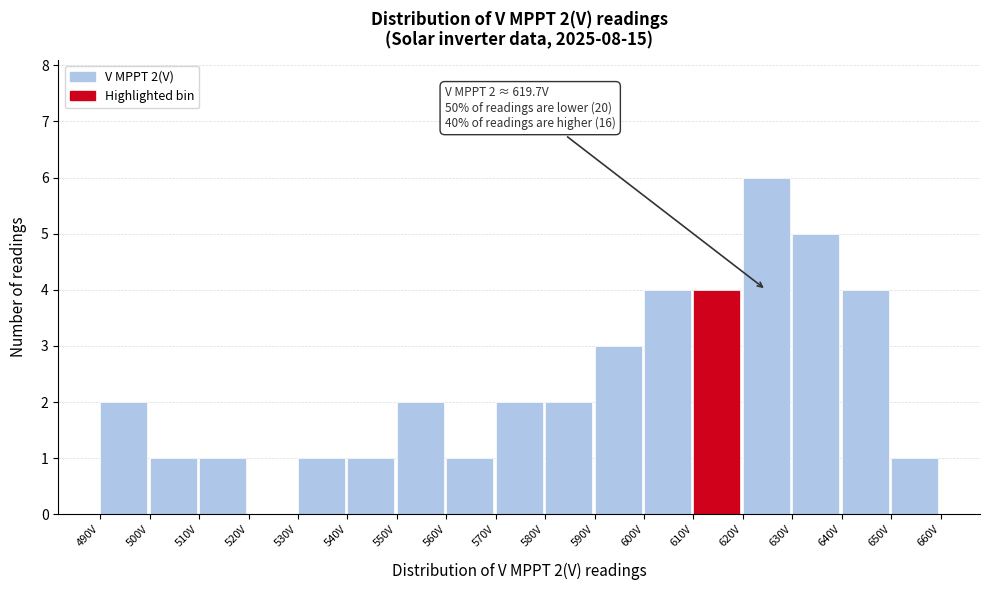

Which range on the x-axis has the tallest bar?

620 to 630